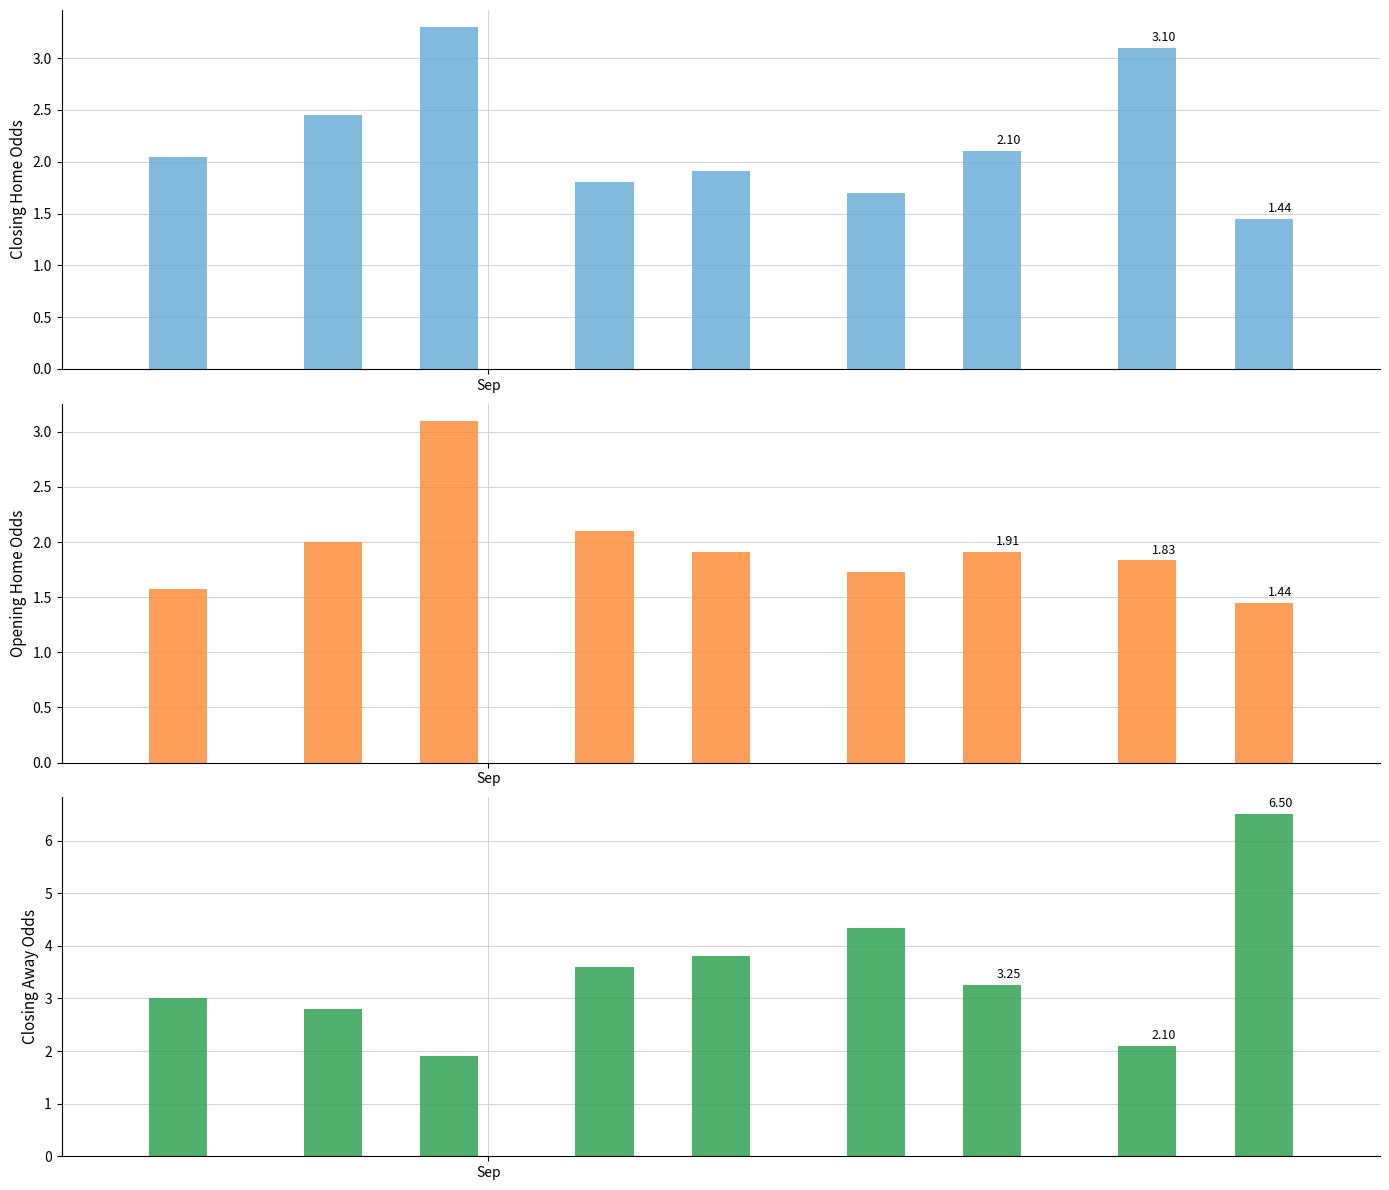

Which series has the largest total across all categories?

oddA (Closing Away Odds)